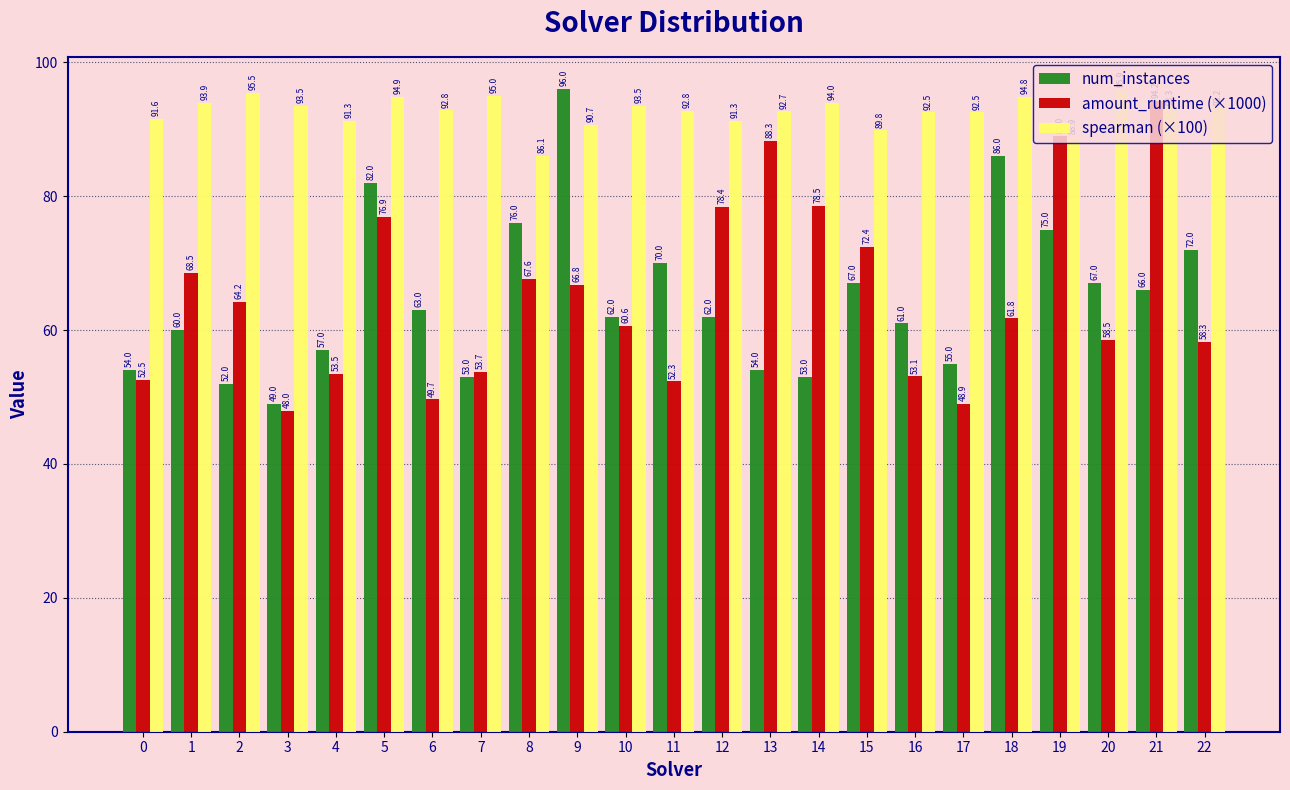

What is the average value of the num_instances series?

64.9